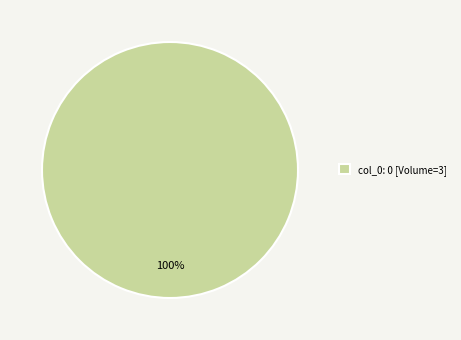

Is there any slice that represents more than half of the pie?

Yes